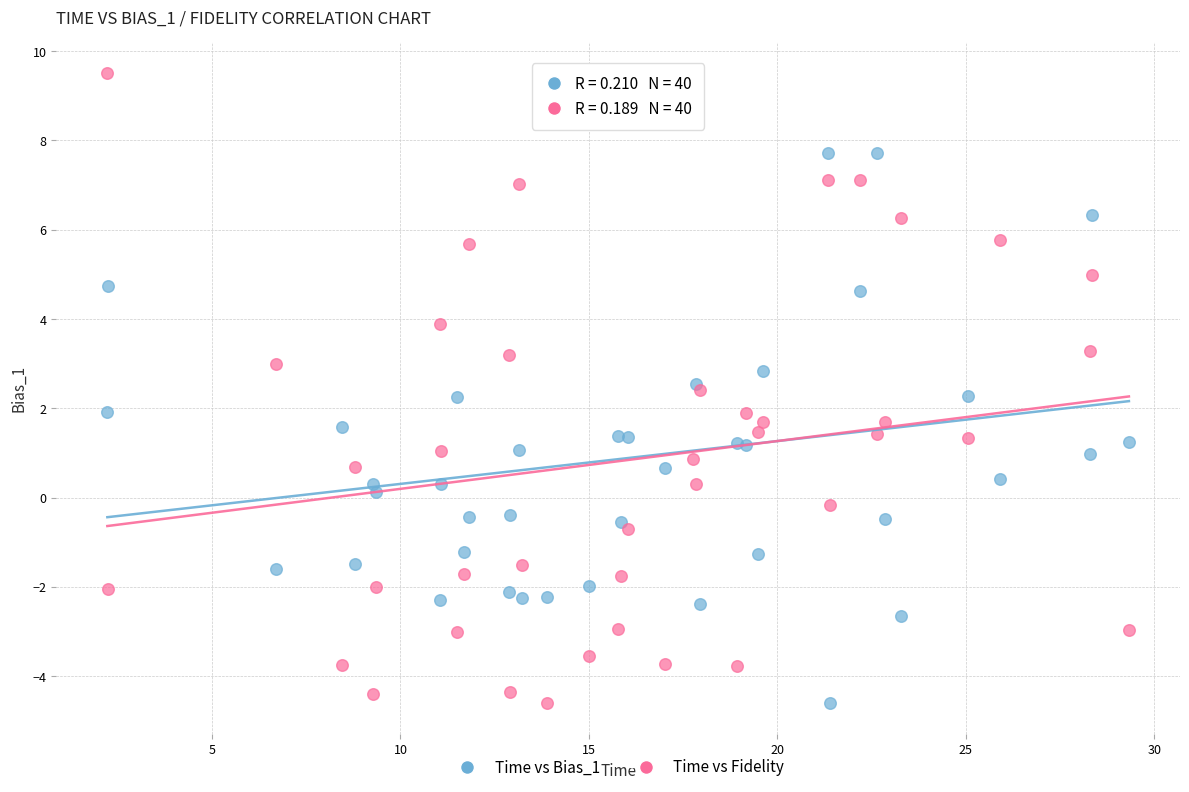

What is the X range (max minus min) for the scatter plot?

27.1